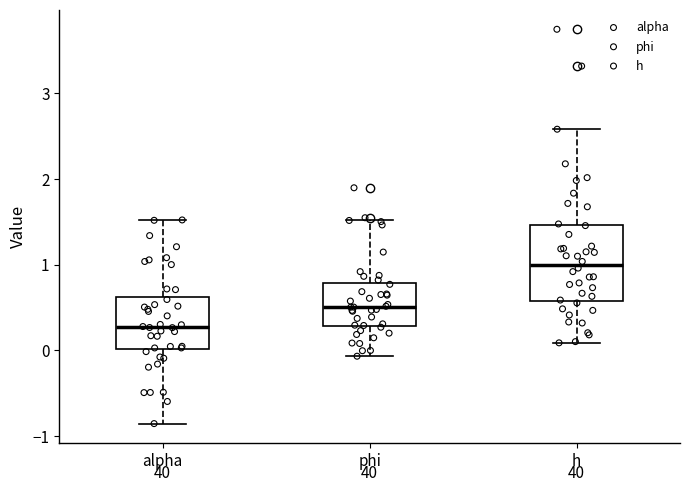

Which box's median line is the highest?

h